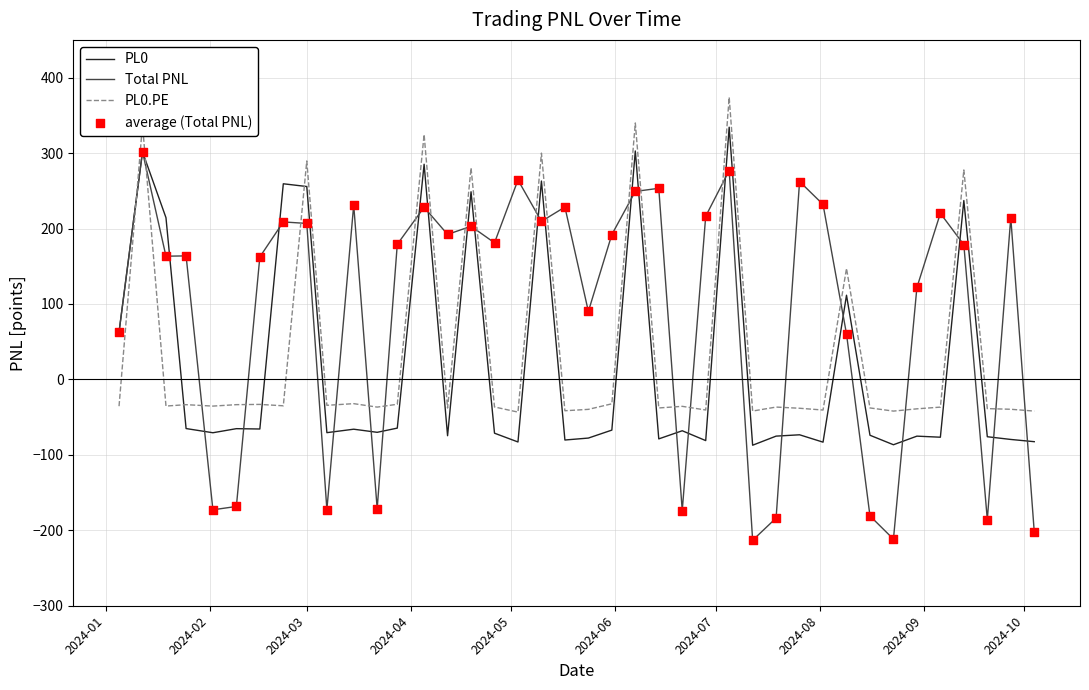

What is the maximum value for Total PNL?

301.7